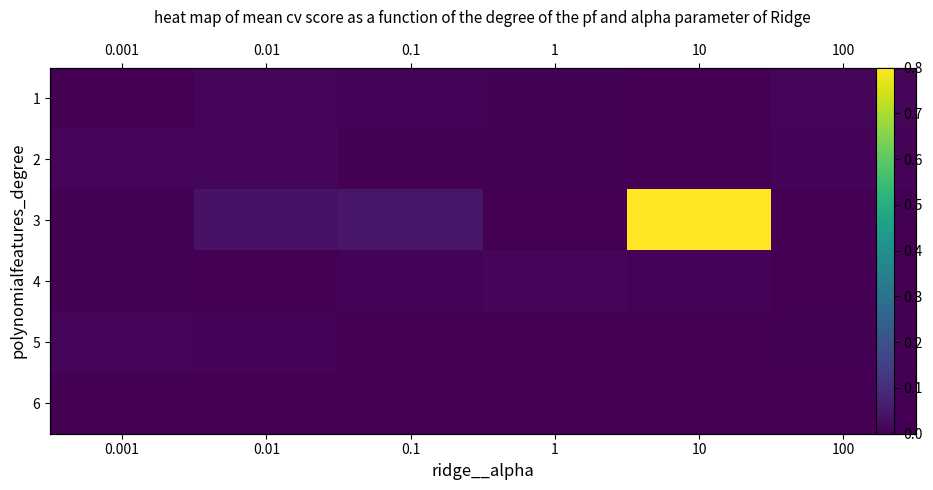

At how many categories does at least one series exceed 0?

6